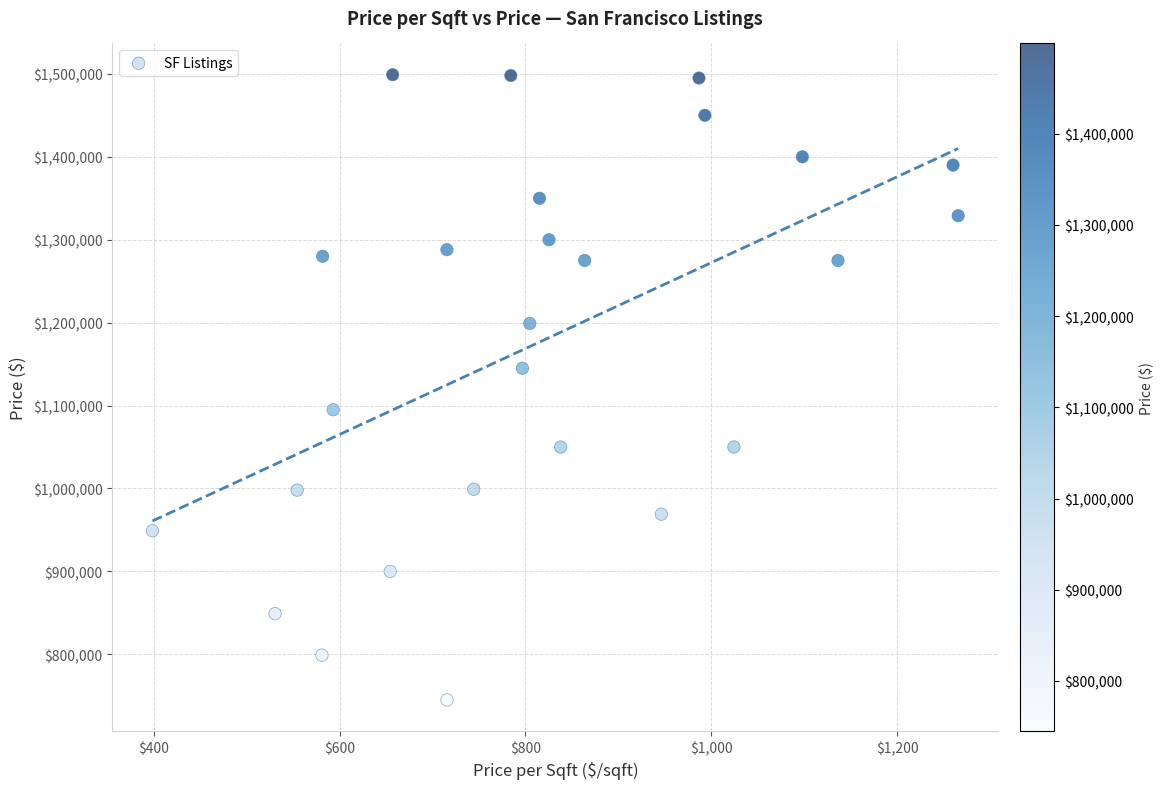

What is the range of Y values (max minus min)?

754000